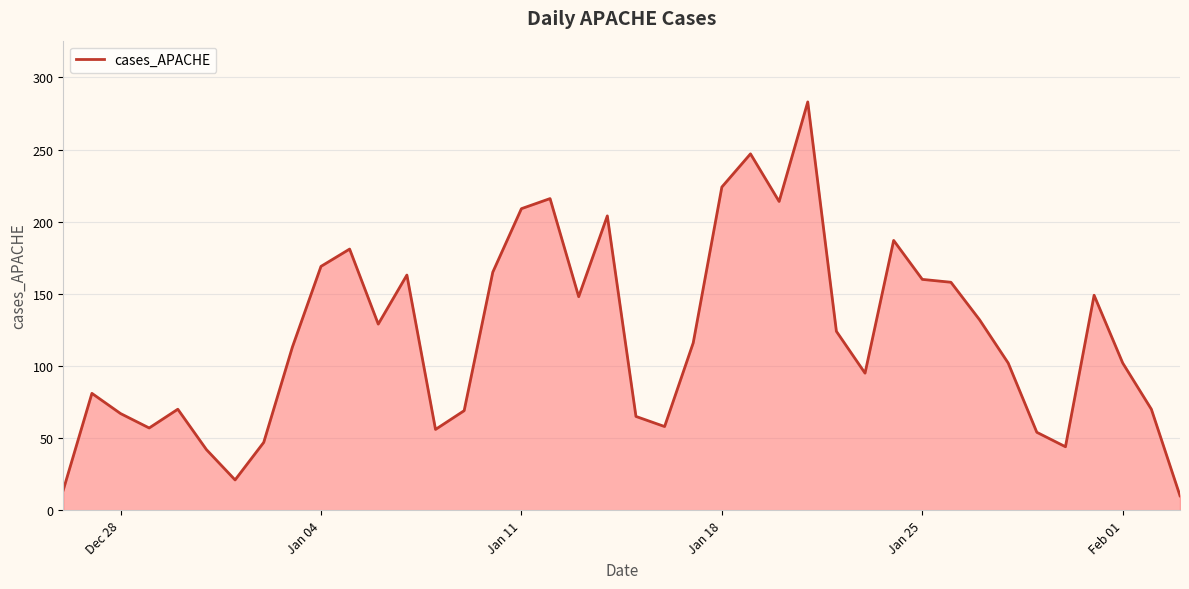

What is the maximum value shown in the chart?

283